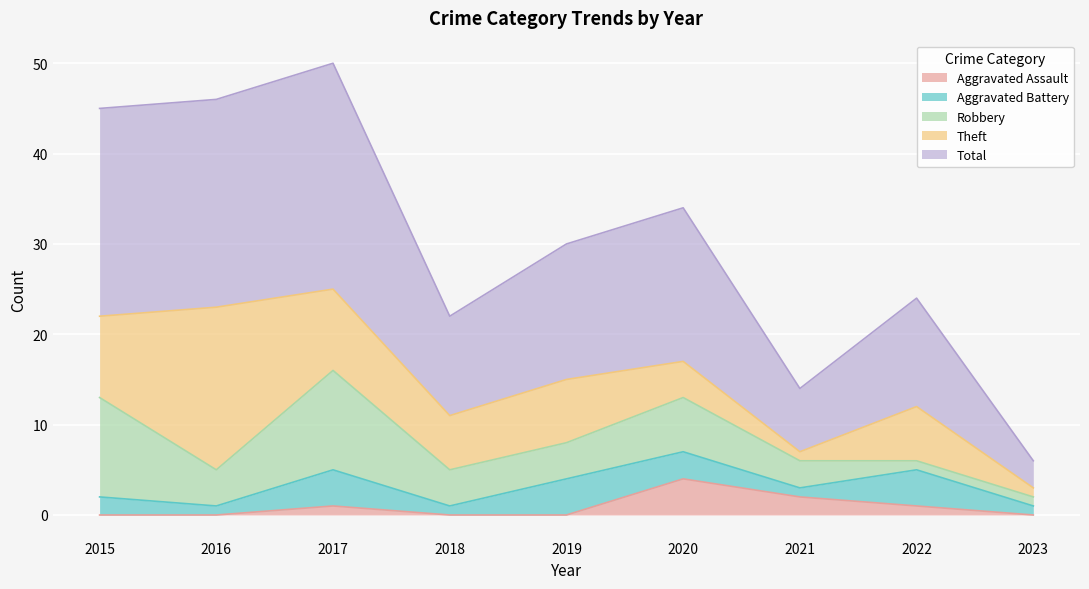

How many intersections are there between Robbery and Theft?

5